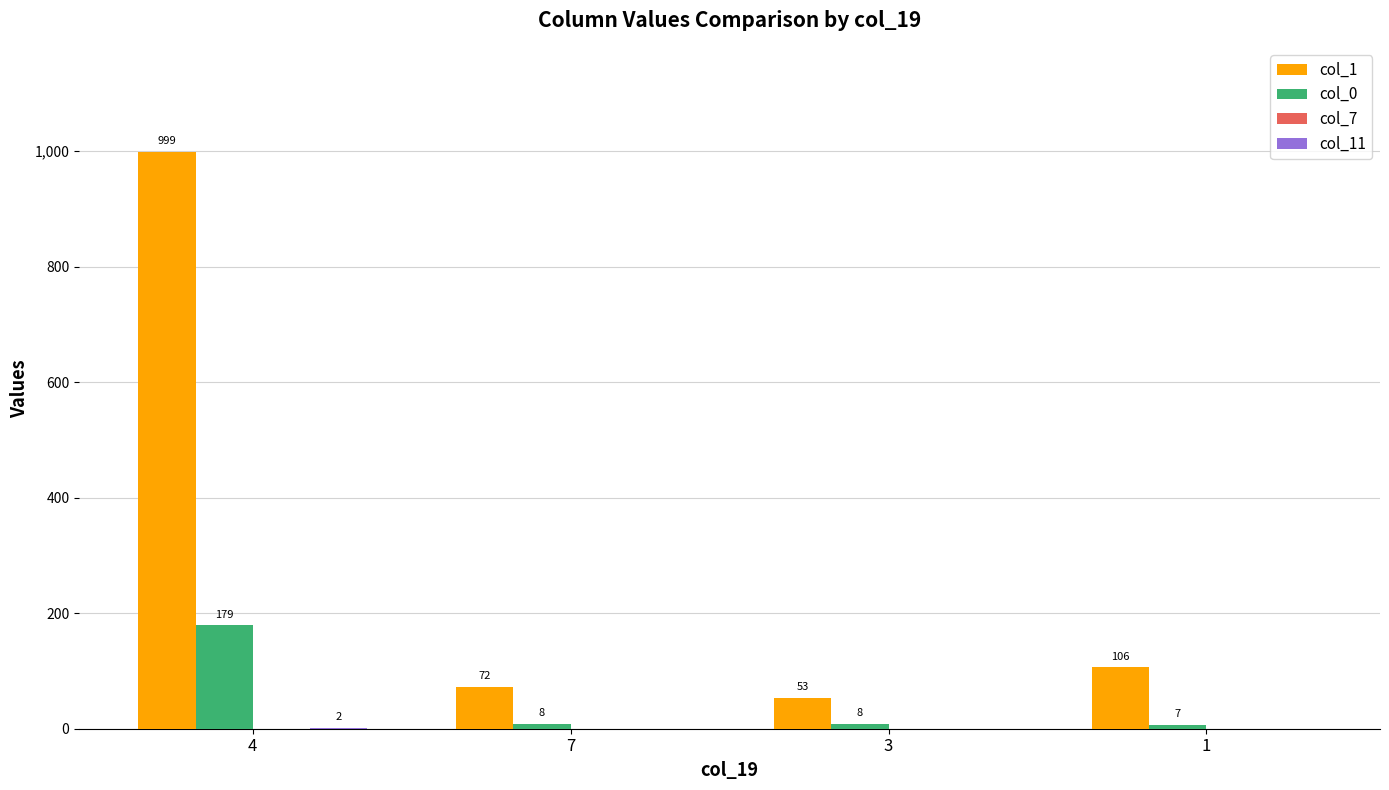

True or false: col_1 has a value of 125 at 7.

False